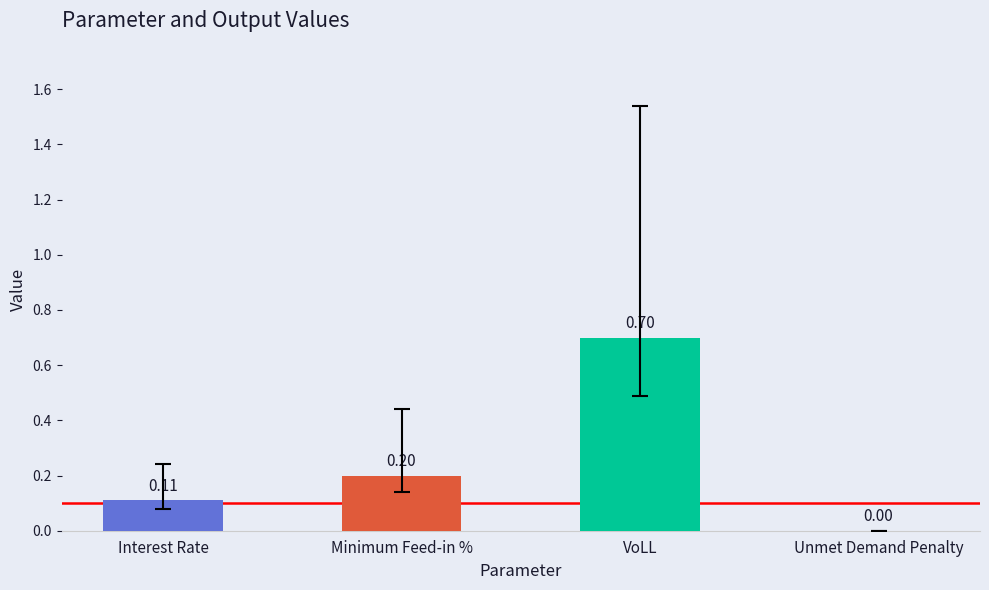

The value at Unmet Demand Penalty is 0.3. True or false?

False